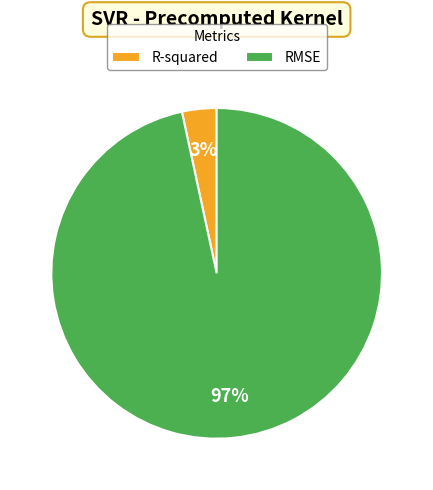

How many segments does this pie chart have?

2